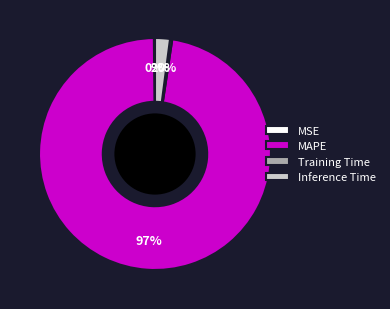

To the nearest percent, what percentage of the pie is Inference Time?

2%